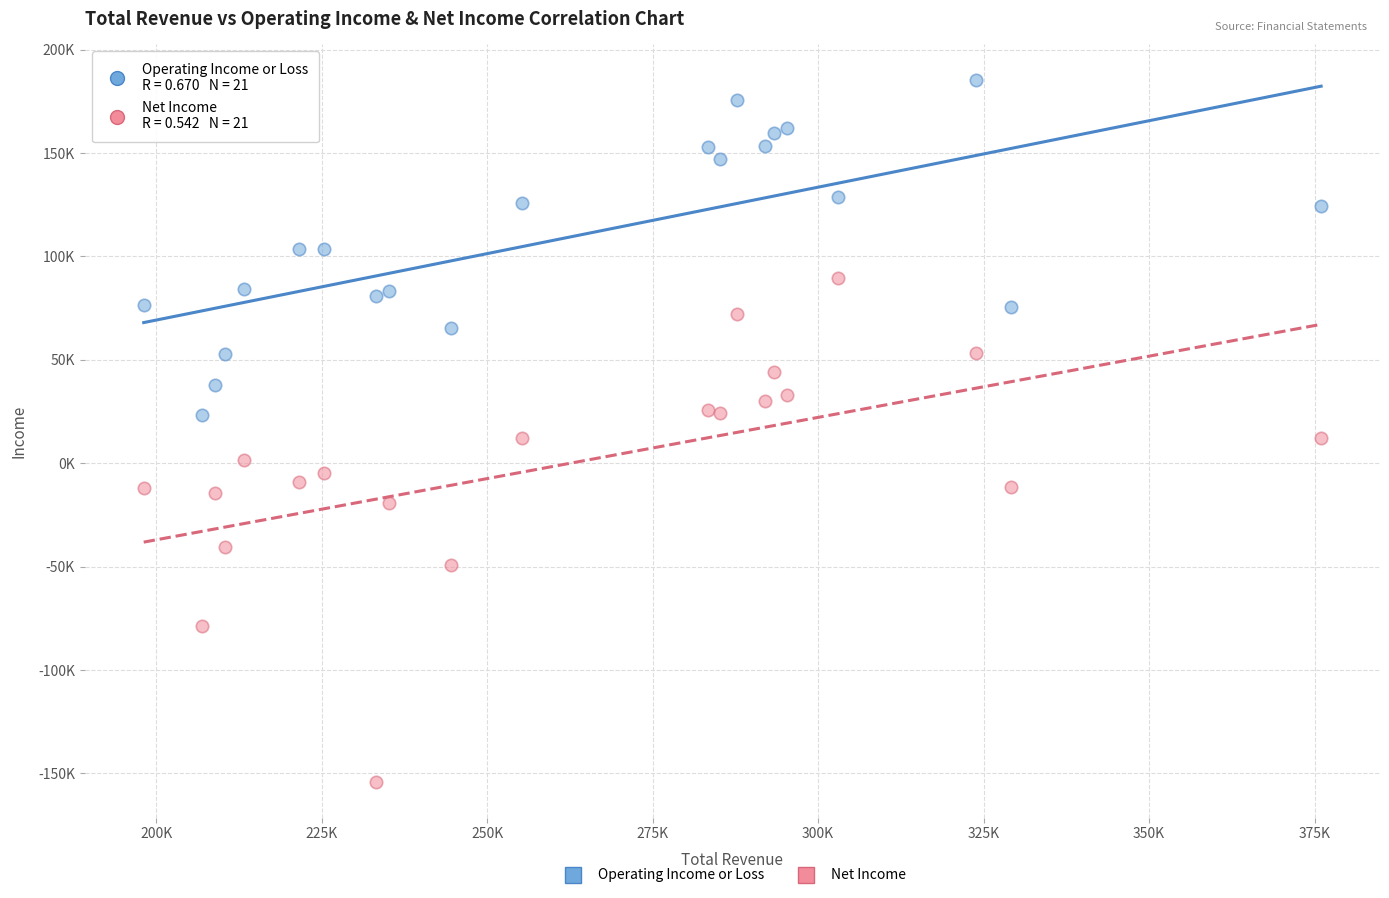

Which series has the widest spread of Y values?

Net Income